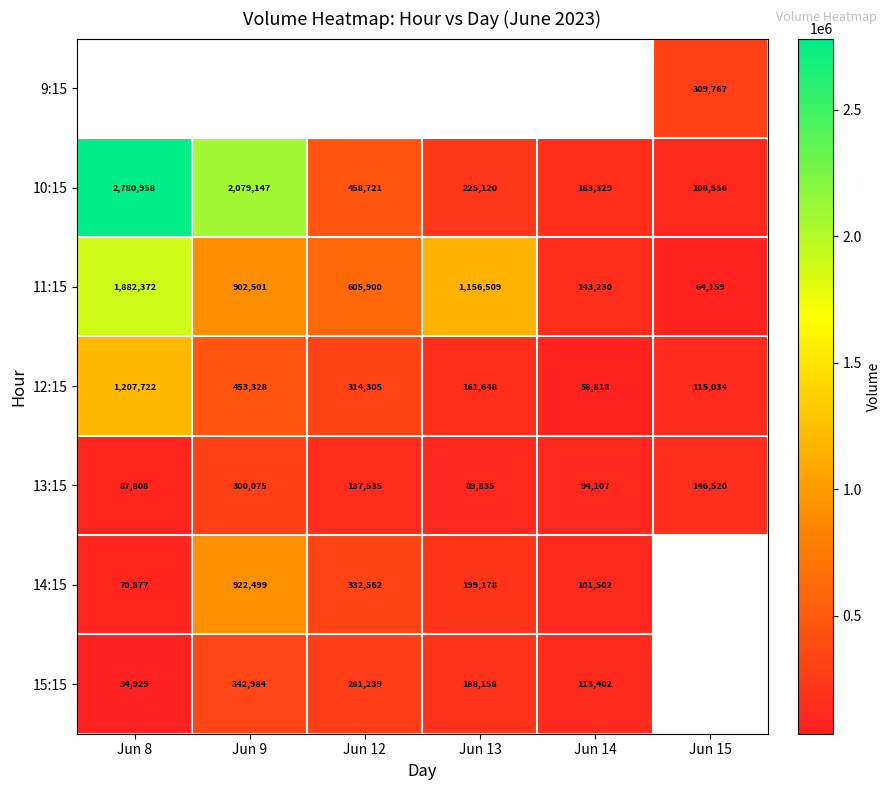

The 10:15 series shows 163329 at Jun 14. True or false?

True